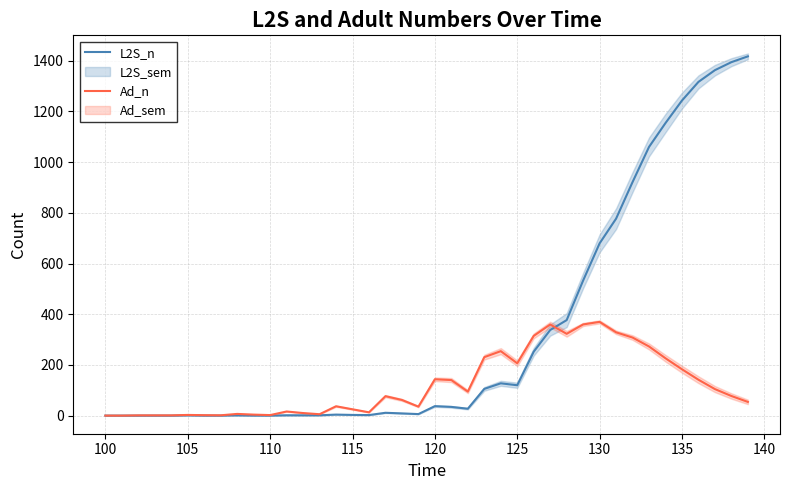

What is the greatest value displayed?

1417.6